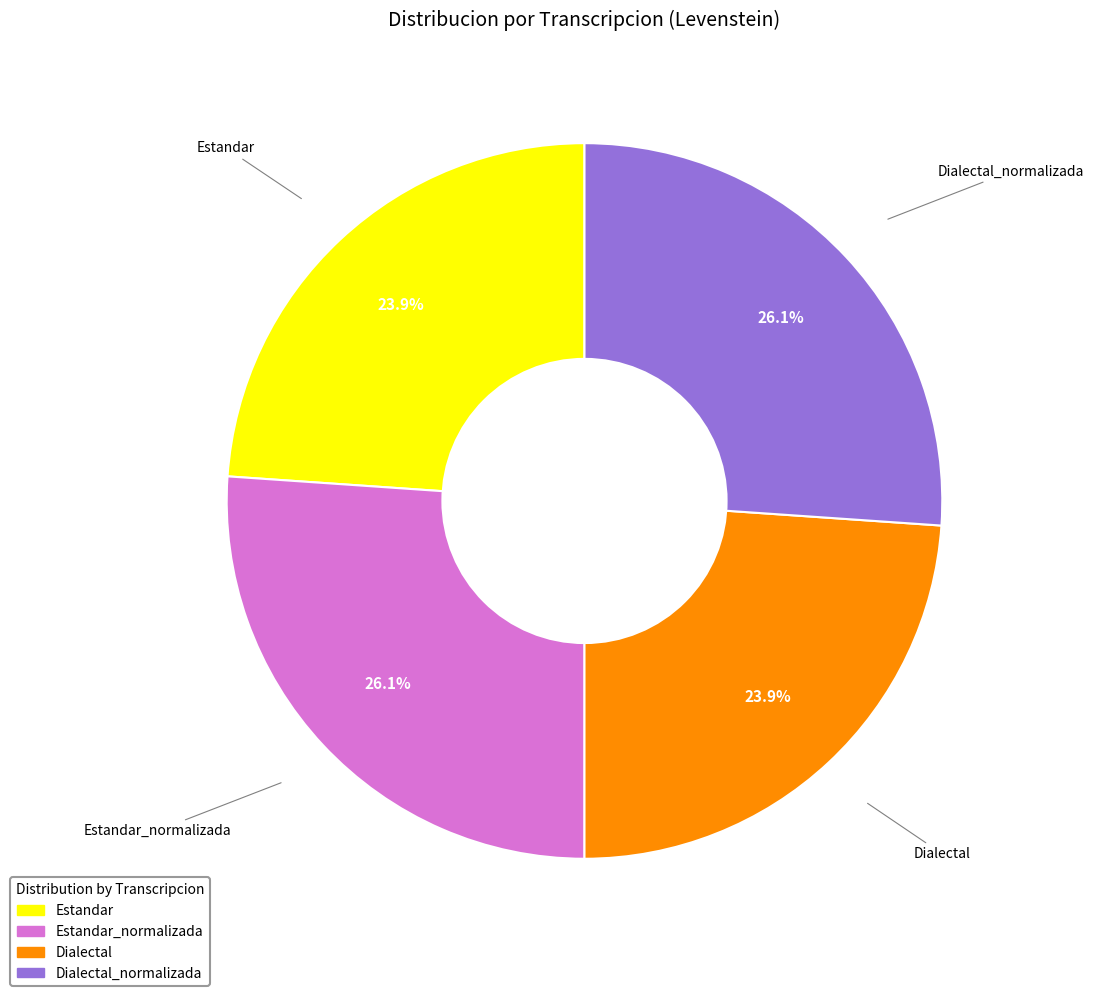

Count the number of slices in the pie.

4